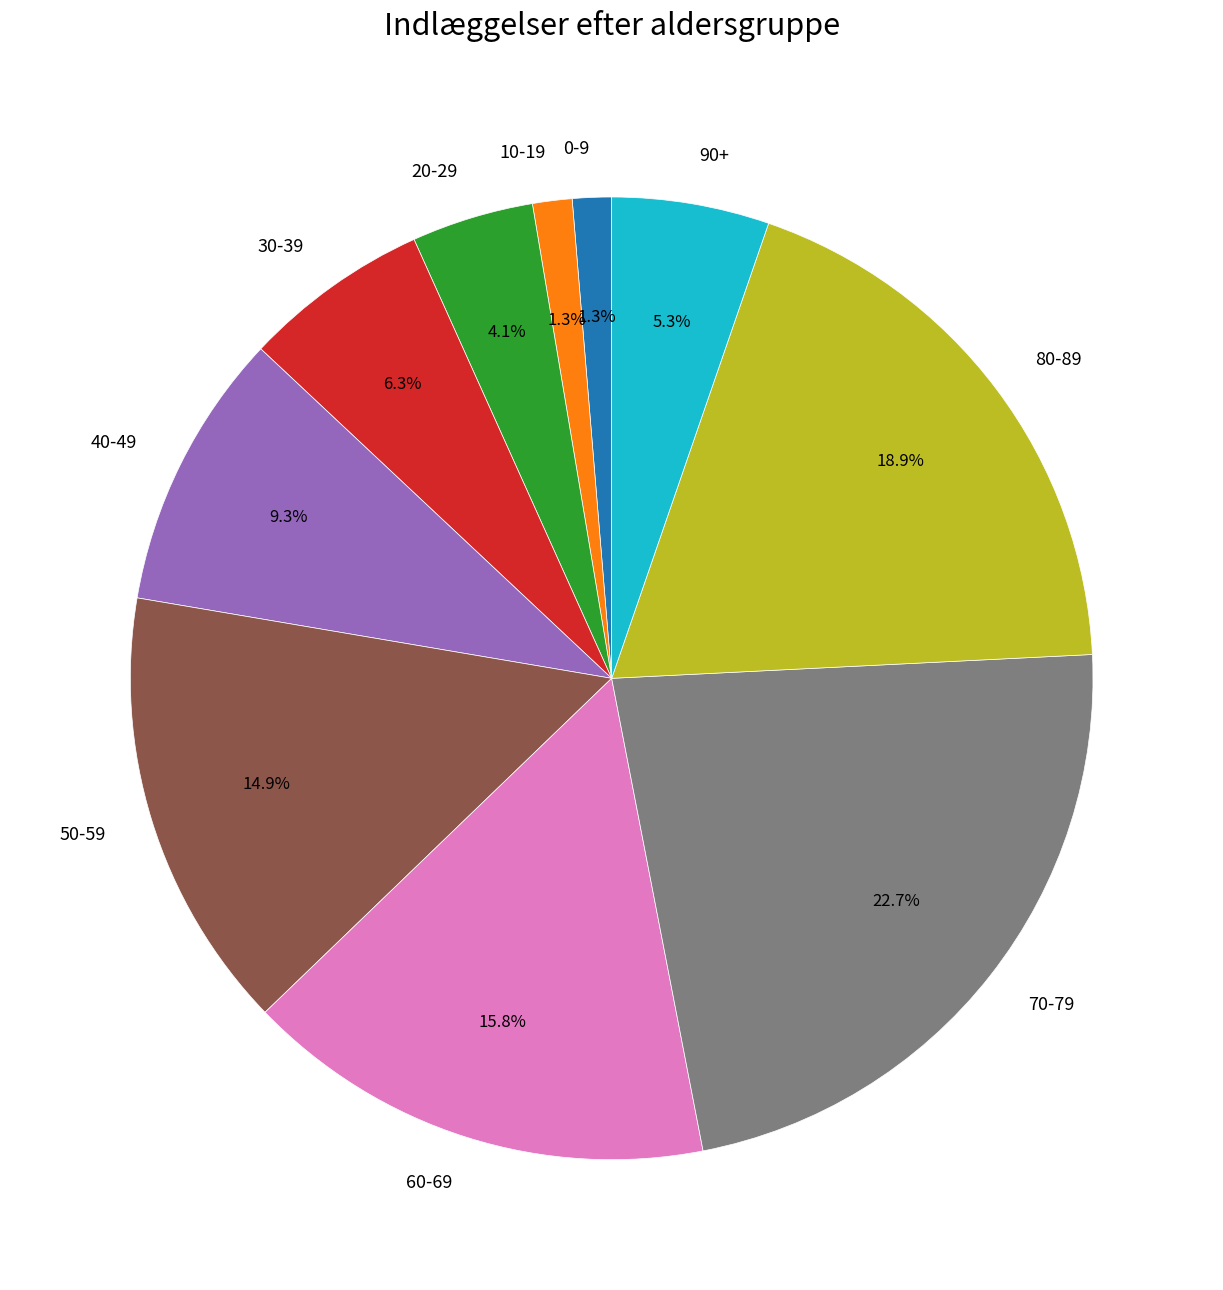

What is the largest slice in the pie chart?

70-79